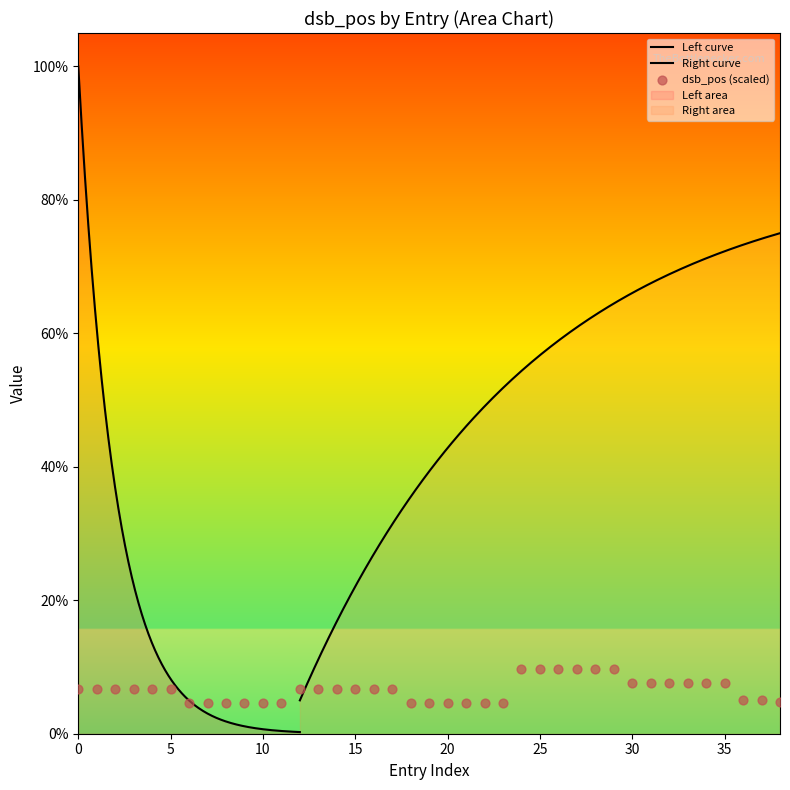

What is the ratio of the value at 37 to the value at 11?

1.1